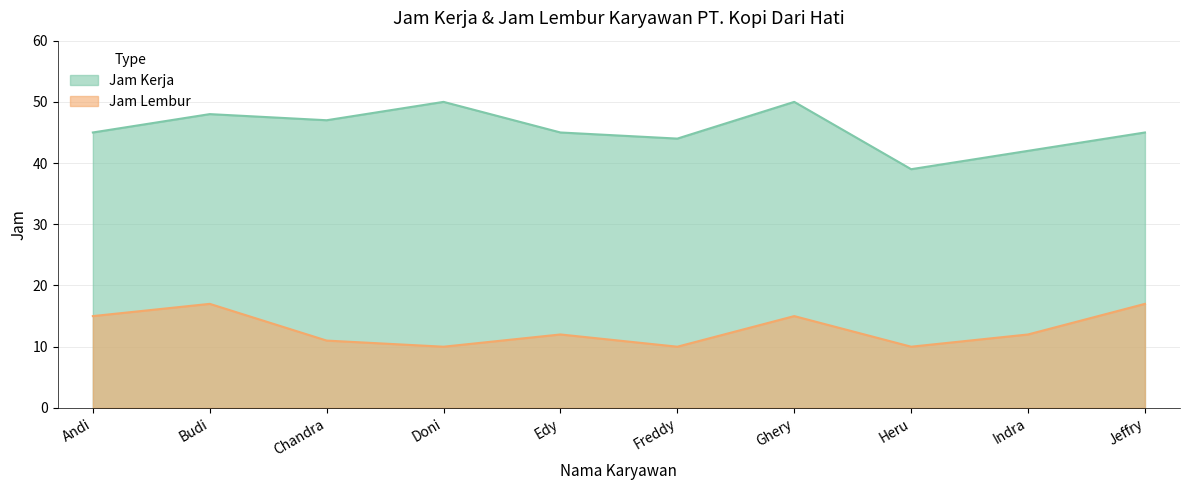

How many interior local peaks does the Jam Kerja series have?

3